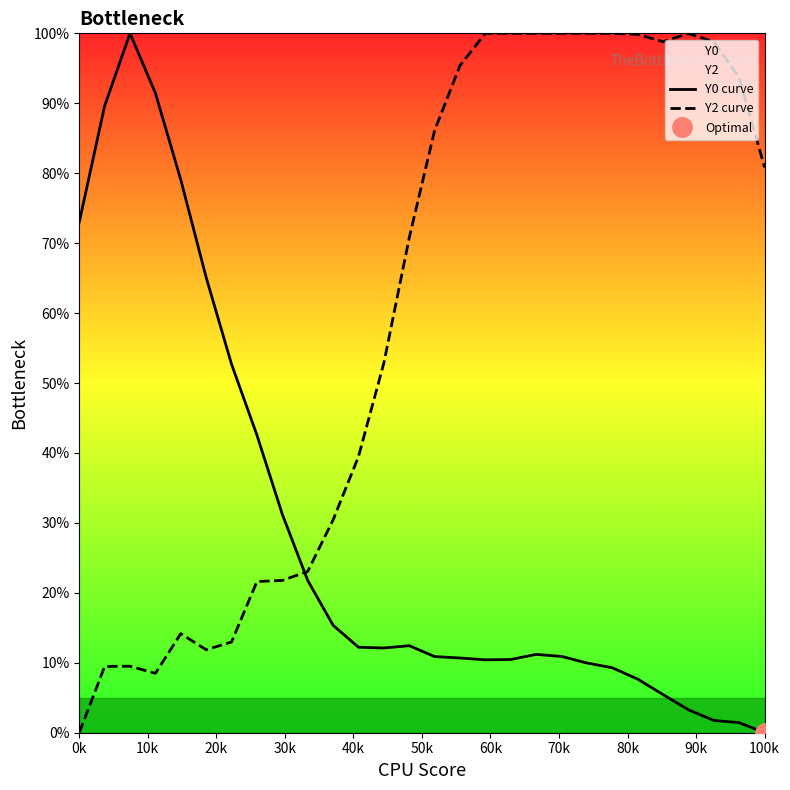

What is the highest value of the Y0 curve series?

100.0